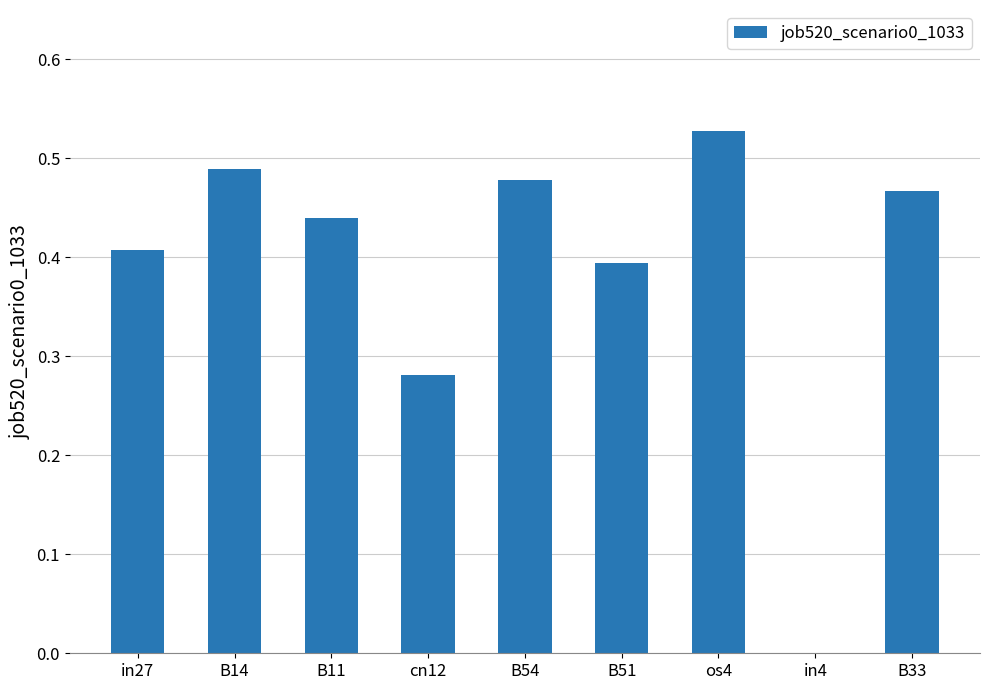

What is the sum of all values?

3.5